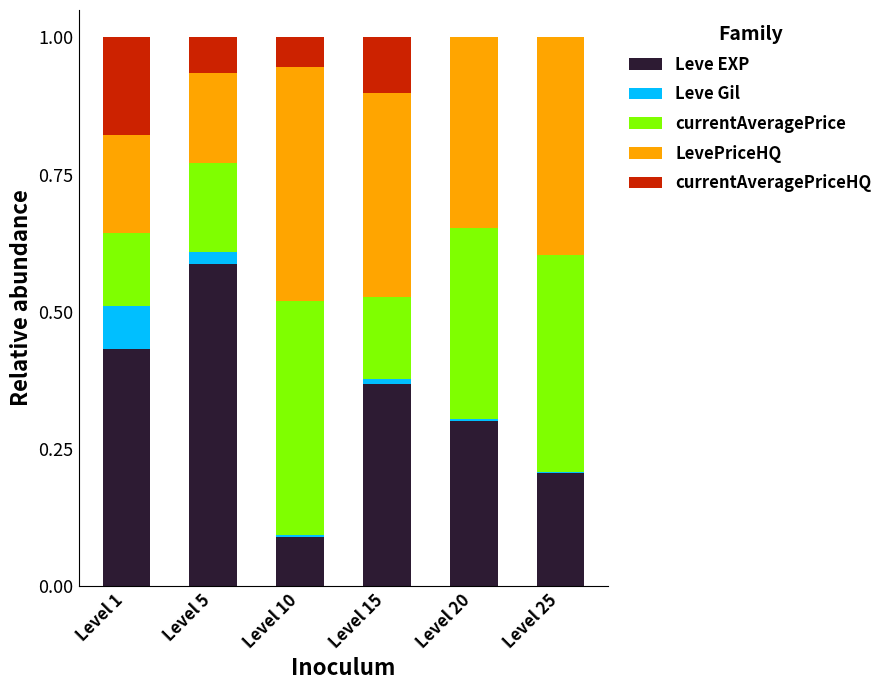

Is it true that Leve EXP equals 0.2 at Level 5?

False